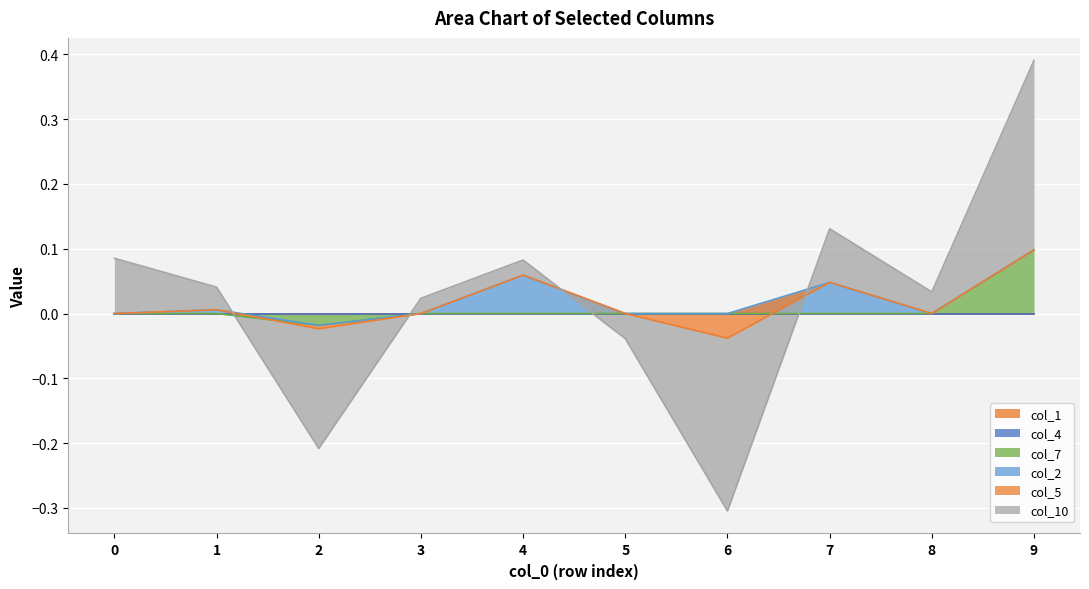

What is the smallest value displayed?

-0.3